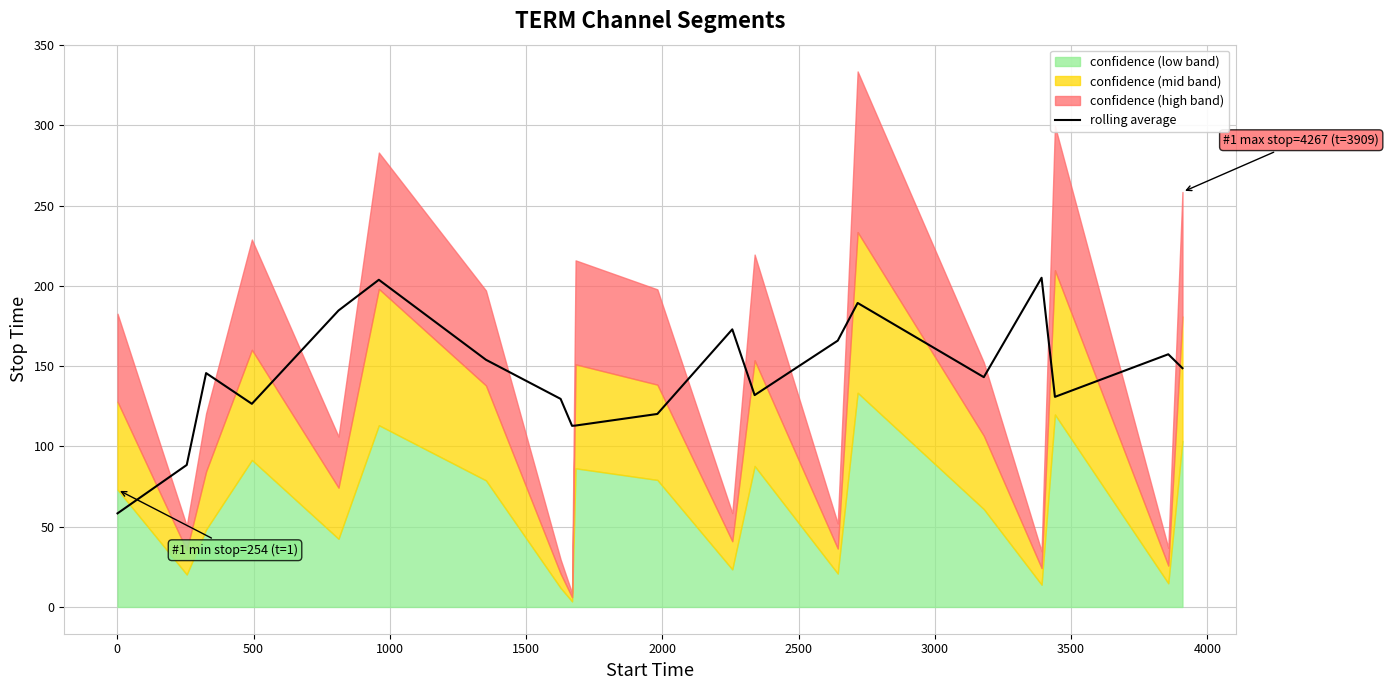

How many interior local valleys (lower than both neighbors) does the data have?

5